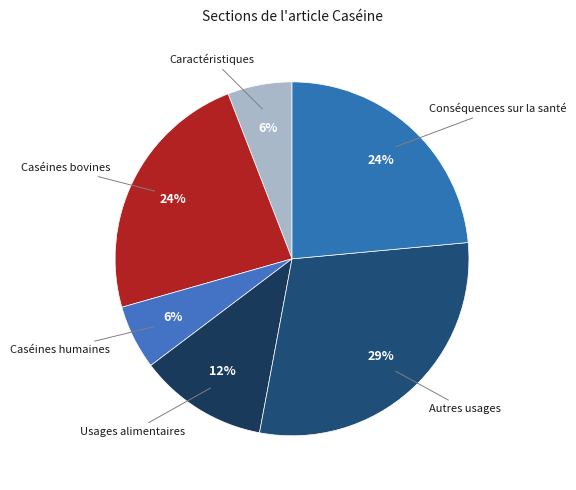

Does Autres usages account for over 50% of the chart?

No